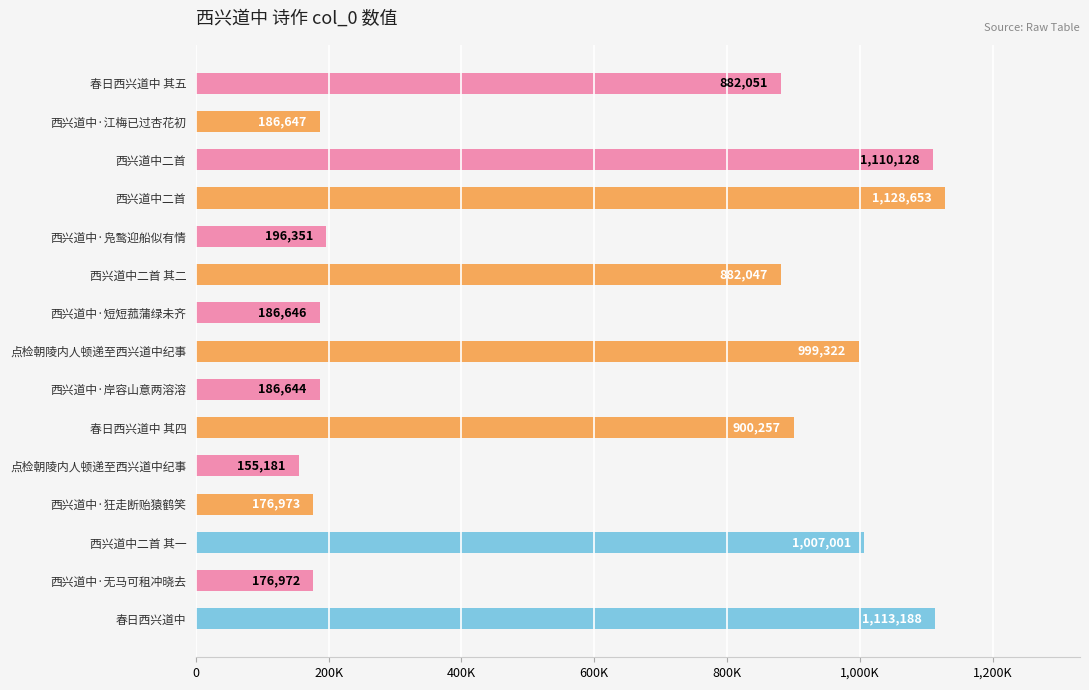

Are the bars horizontal?

Yes